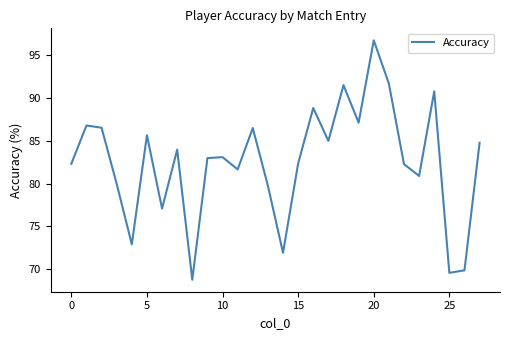

How many distinct data groups are displayed?

1